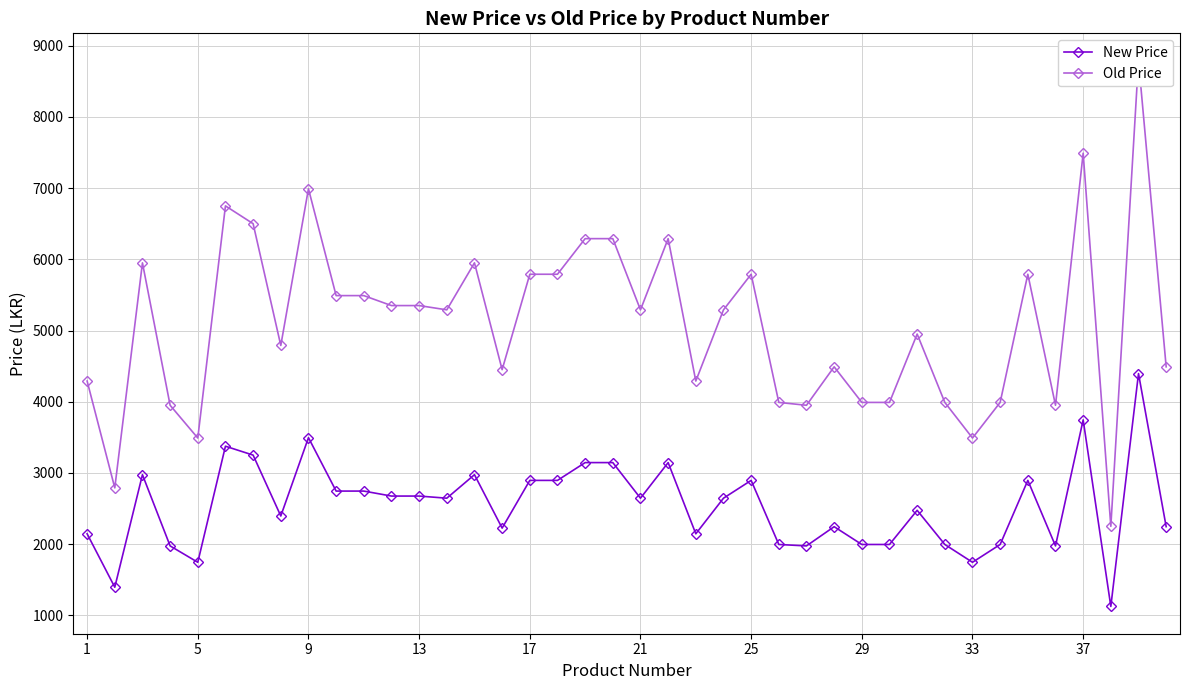

True or false: New Price and Old Price intersect in this chart.

False